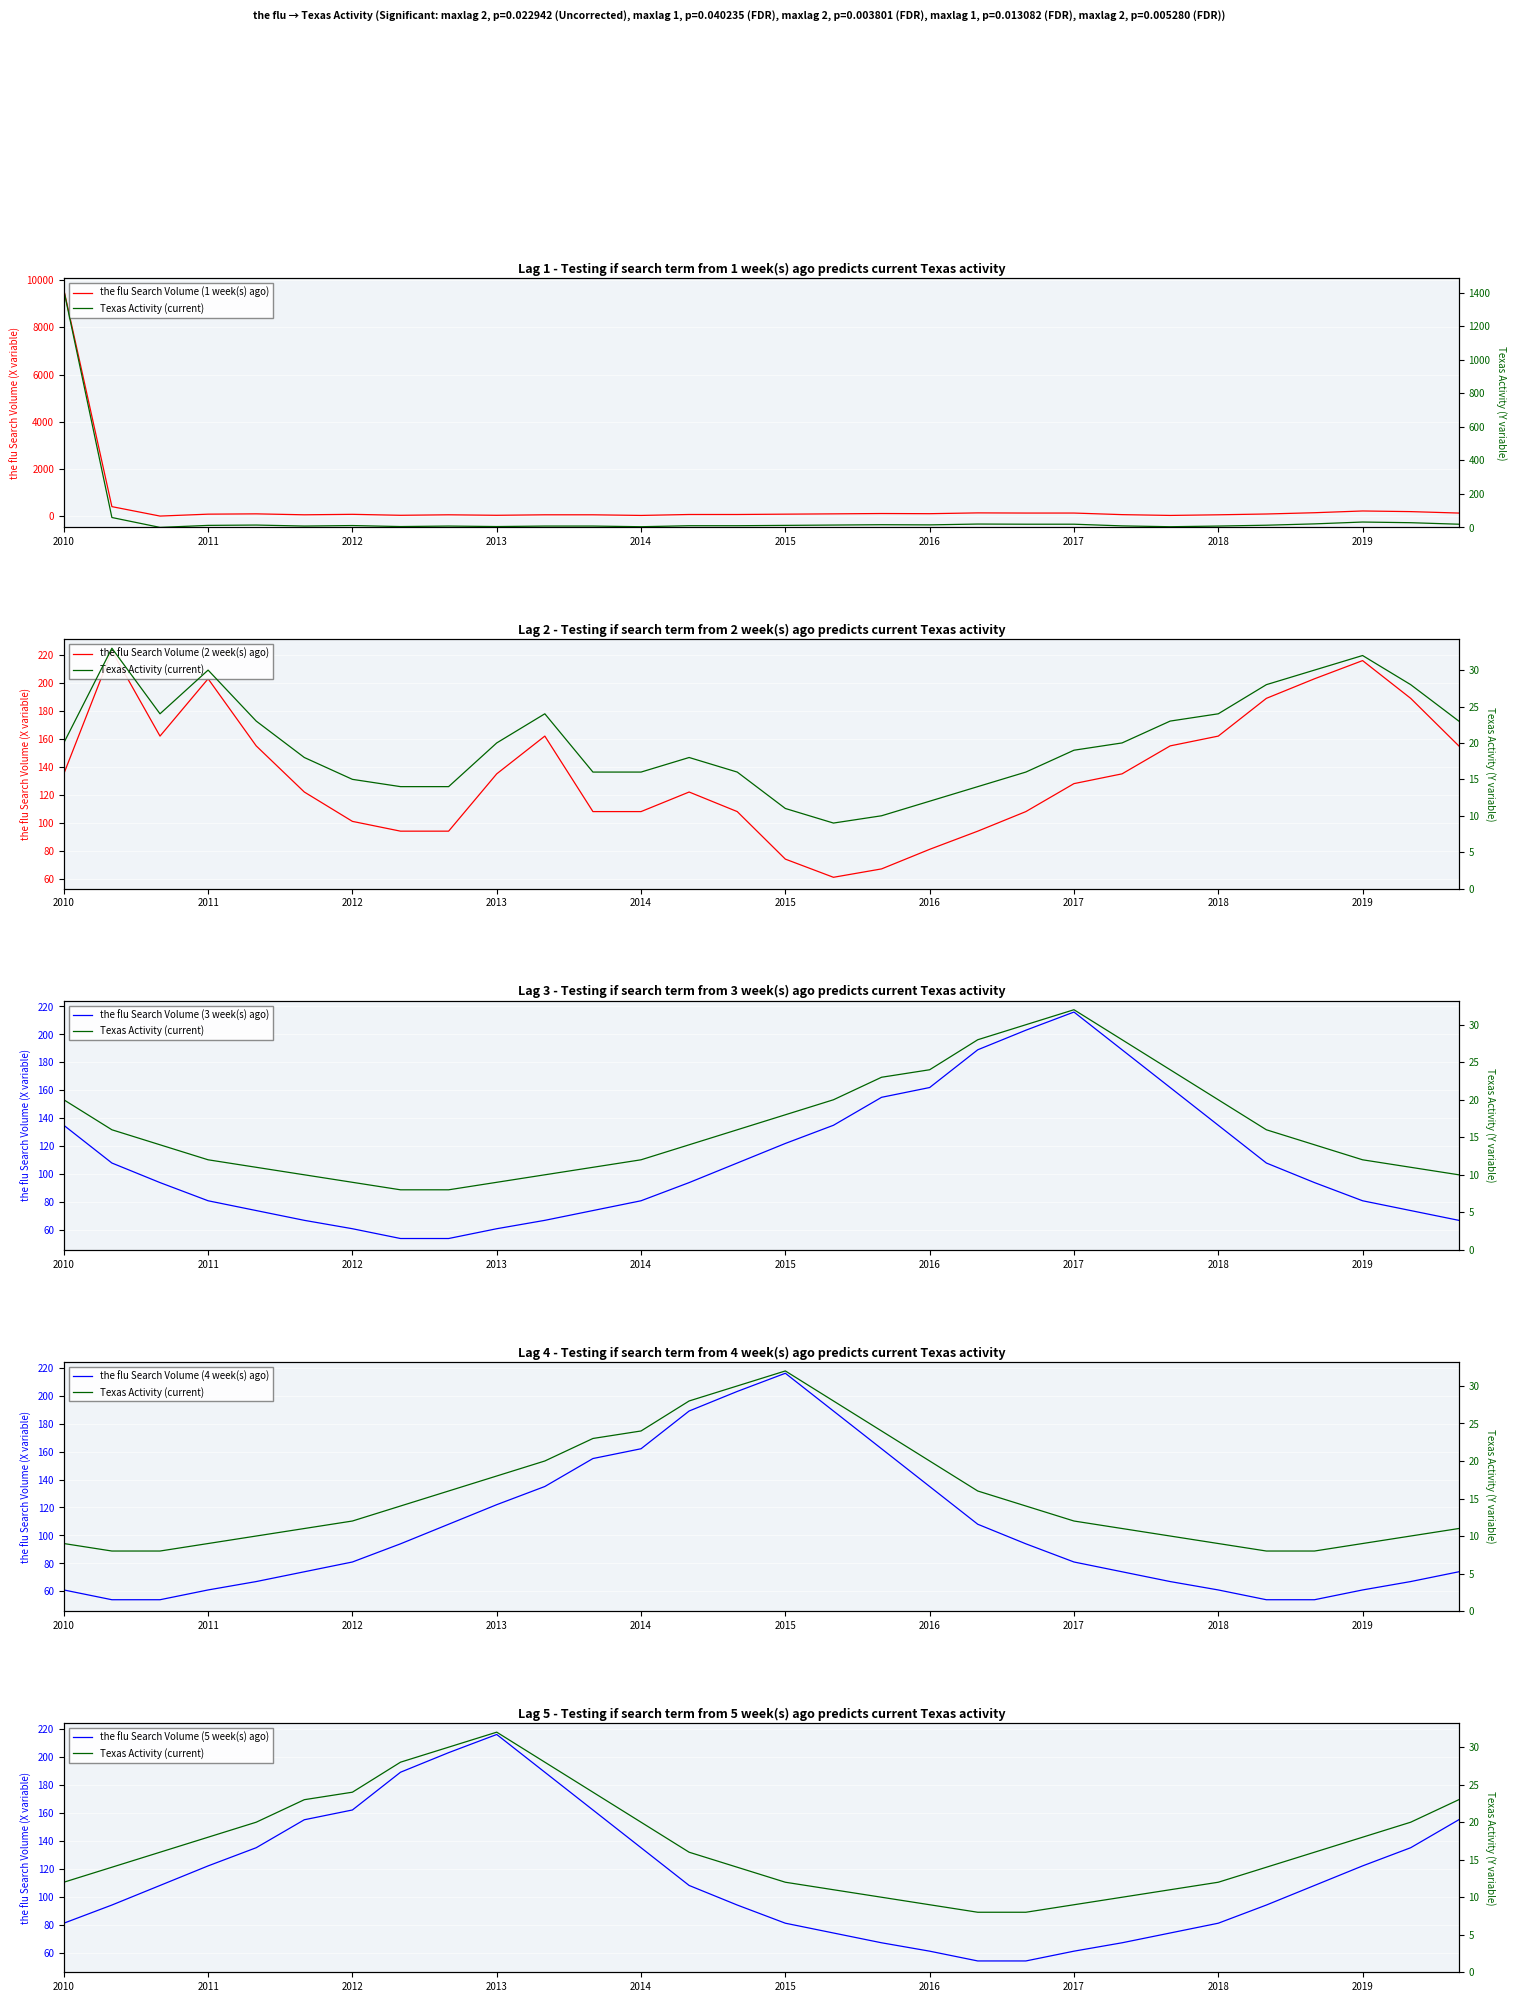

Rank the series at 23 from lowest to highest value.

Texas Activity (current), the flu Search Volume (1 week(s) ago), the flu Search Volume (4 week(s) ago), the flu Search Volume (5 week(s) ago), the flu Search Volume (2 week(s) ago), the flu Search Volume (3 week(s) ago)